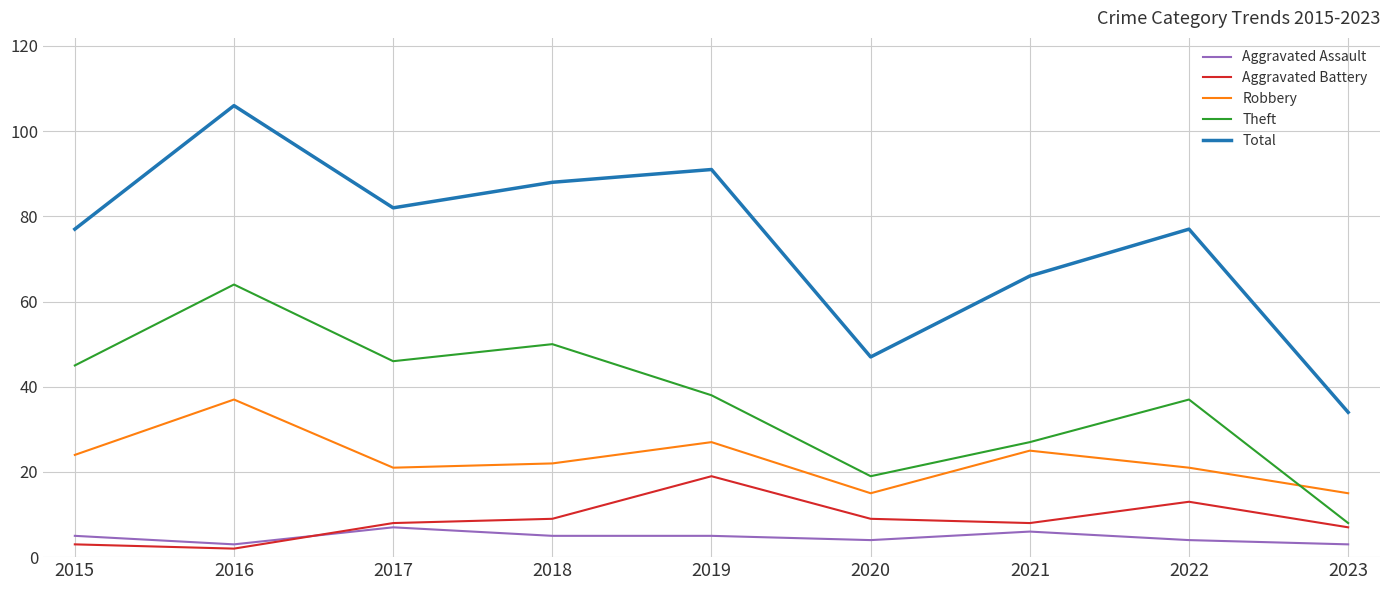

True or false: Robbery and Aggravated Assault intersect in this chart.

False